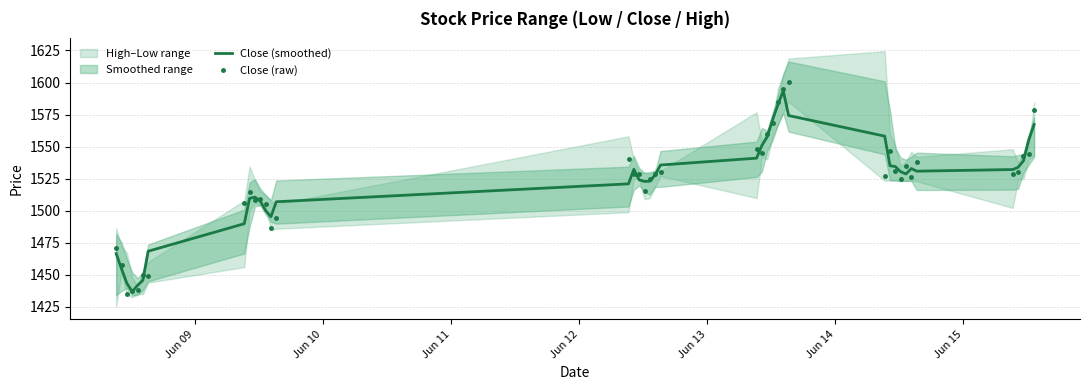

What is the lowest value of the Close (smoothed) series?

1436.9